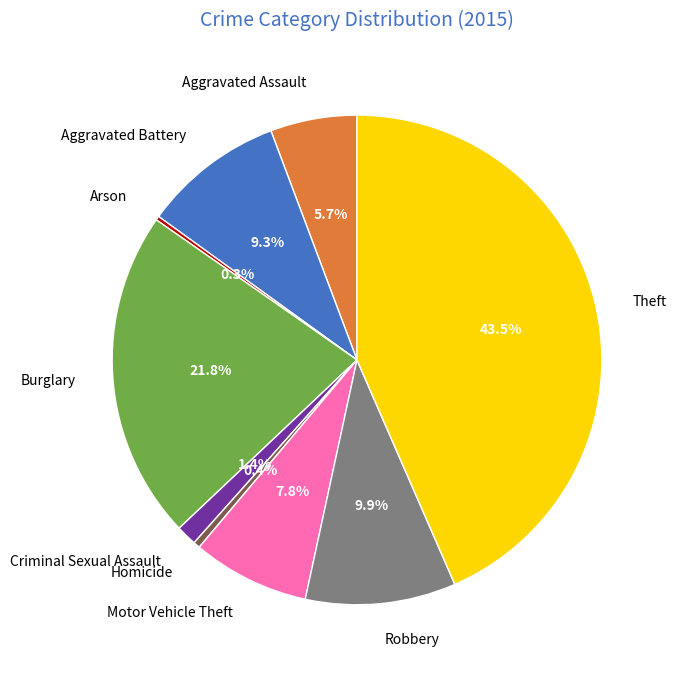

Is there a majority slice in this chart?

No